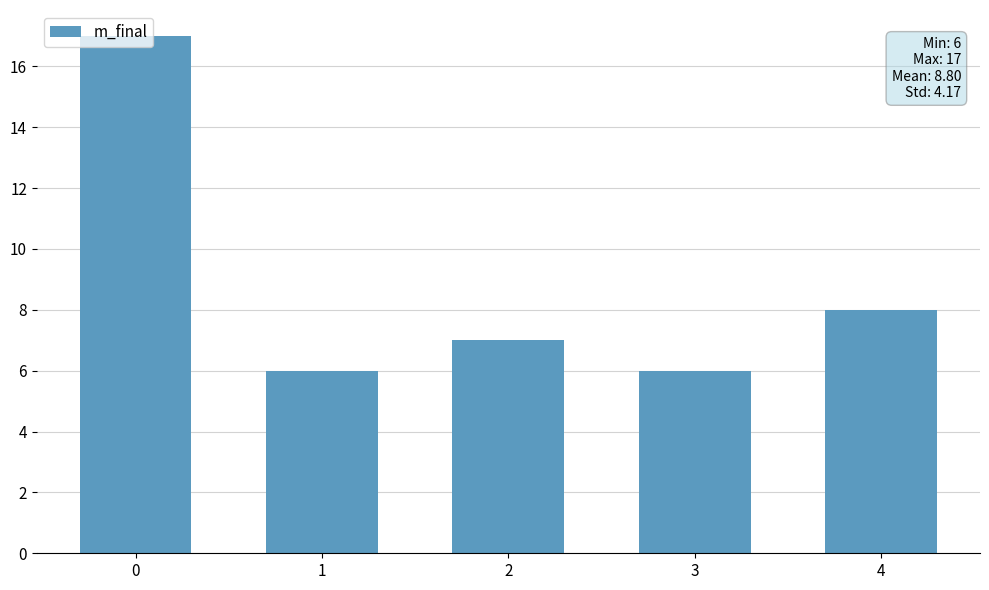

Reading left to right, list all the values displayed in this chart.

0=17	1=6	2=7	3=6	4=8